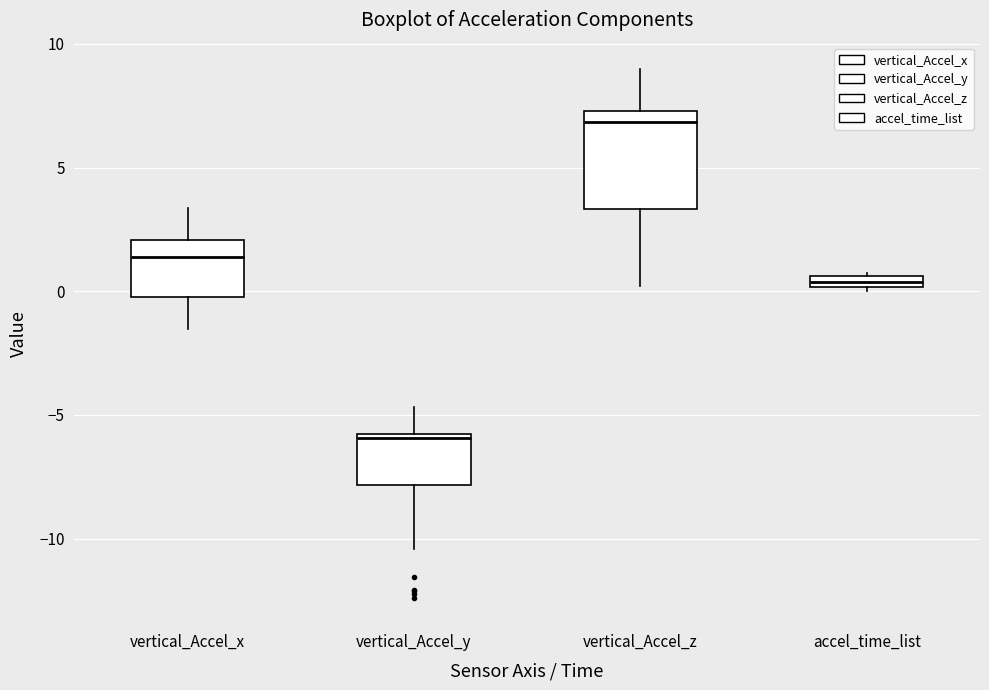

Comparing the boxes themselves (not the whiskers), which one is the tallest?

vertical_Accel_z